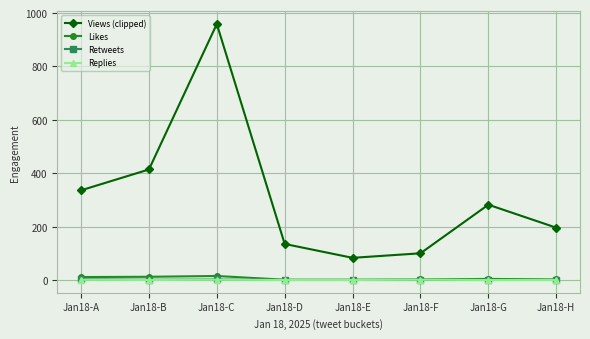

Where is Views (clipped) nearest to the value 521?

Jan18-B